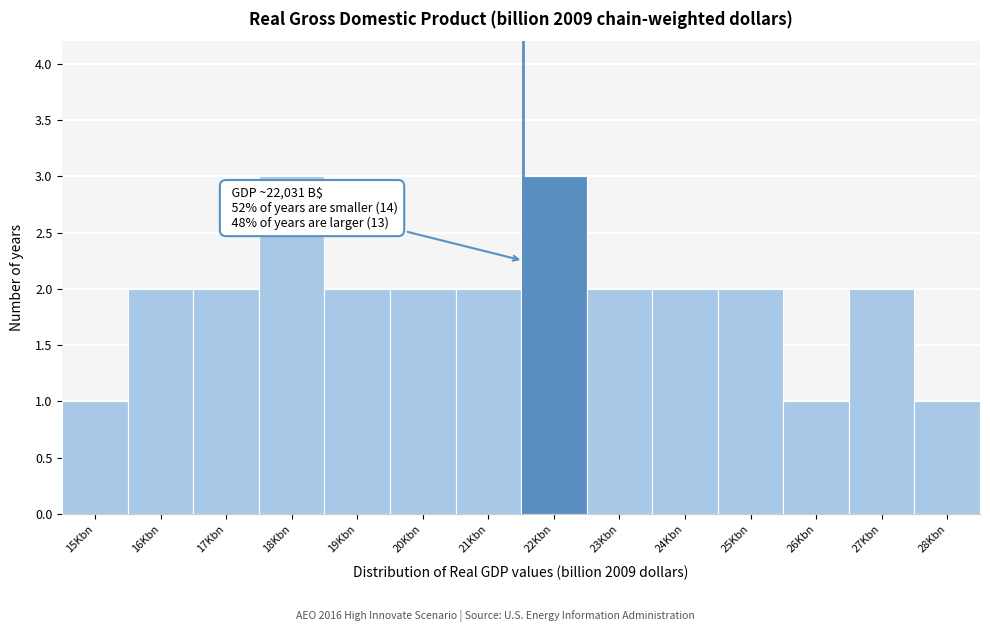

Reading left to right, list all the values displayed in this chart.

15Kbn=1	16Kbn=2	17Kbn=2	18Kbn=3	19Kbn=2	20Kbn=2	21Kbn=2	22Kbn=3	23Kbn=2	24Kbn=2	25Kbn=2	26Kbn=1	27Kbn=2	28Kbn=1